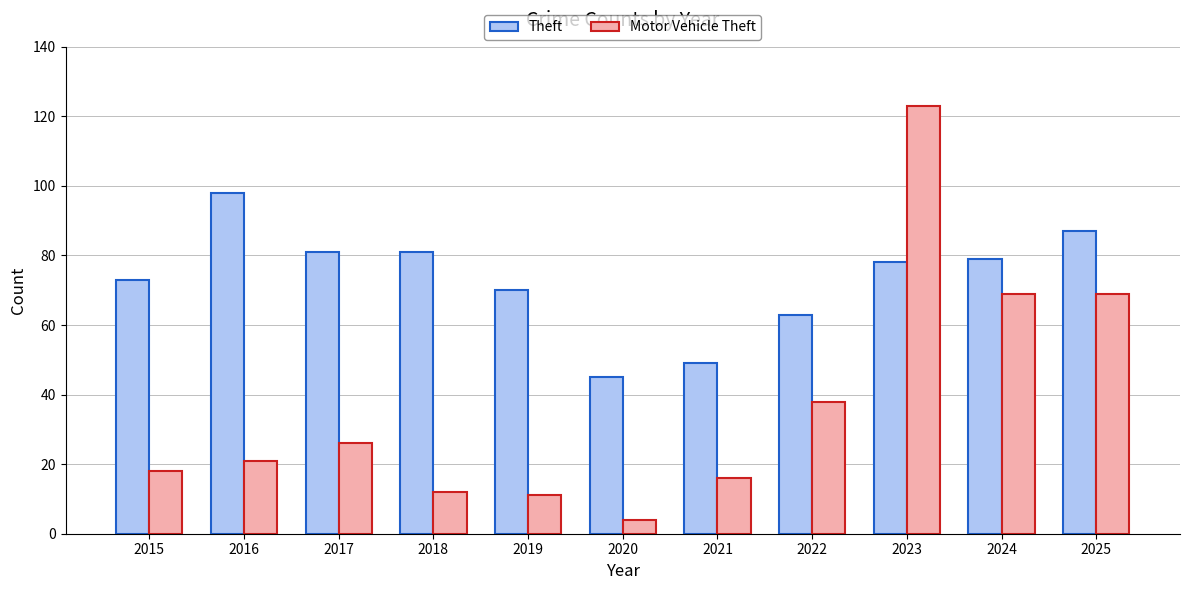

What is the smallest value displayed?

4